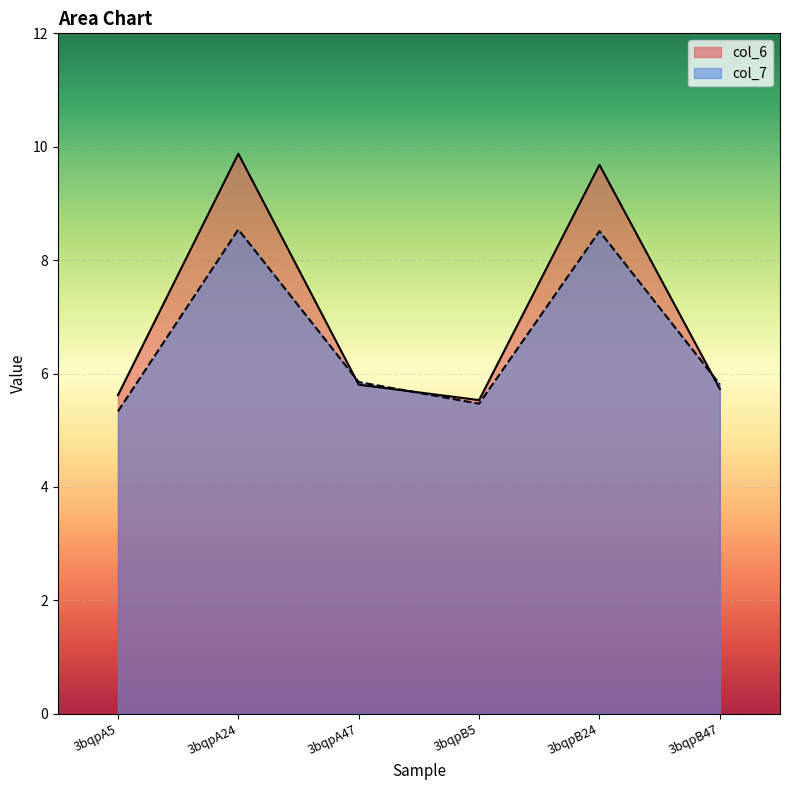

In col_7, how many points are lower than both neighbors (excluding endpoints)?

1